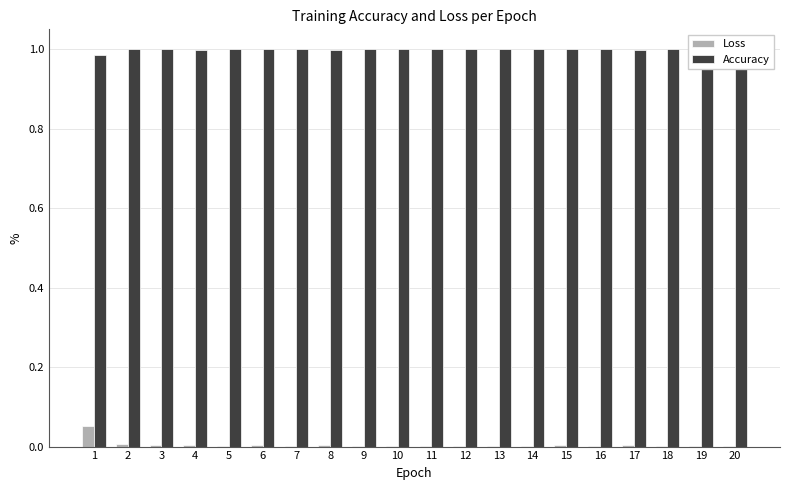

True or false: Accuracy has a value of 1.8 at 11.

False